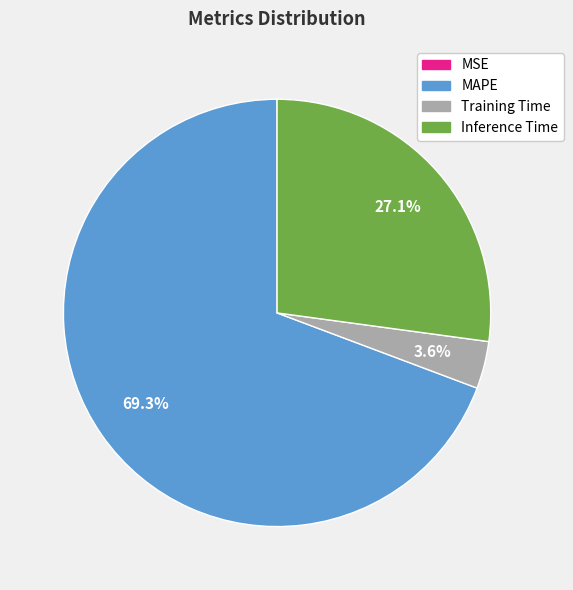

How much of the chart is everything except Inference Time?

72.9%